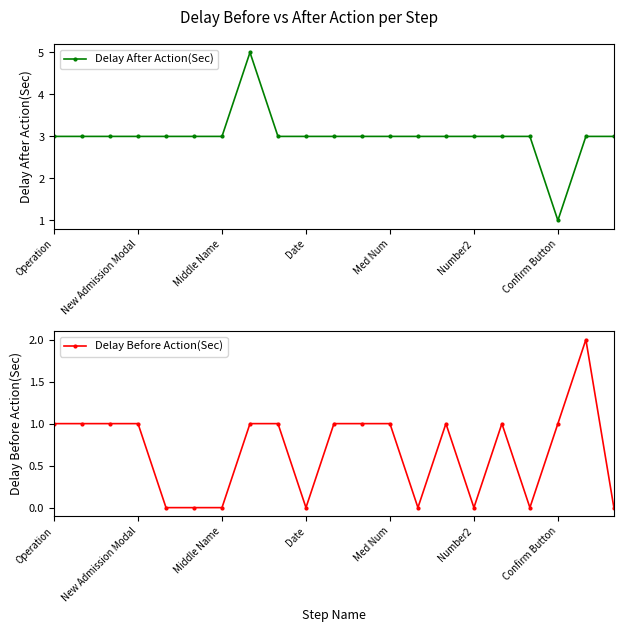

Reading left to right, what are all the values shown in this chart?

Delay After Action(Sec): 3	3	3	3	3	3	3	5	3	3	3	3	3	3	3	3	3	3	1	3	3
Delay Before Action(Sec): 1	1	1	1	0	0	0	1	1	0	1	1	1	0	1	0	1	0	1	2	0